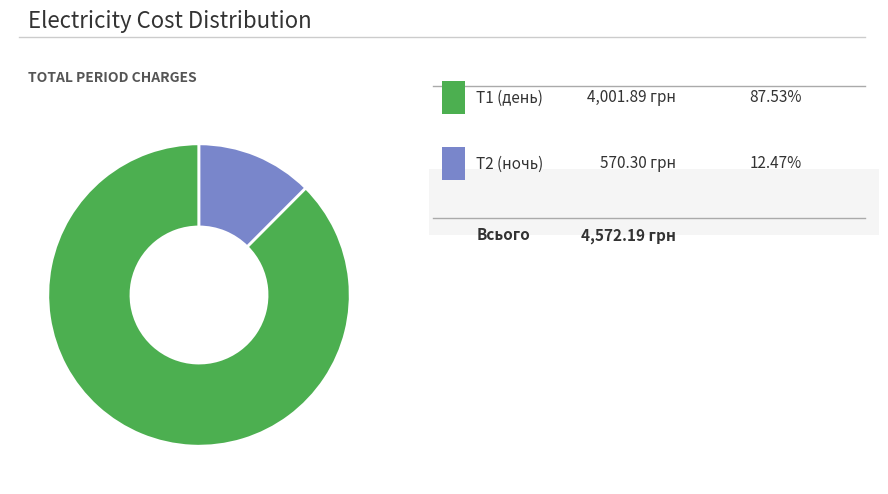

Does any single category account for the majority?

Yes